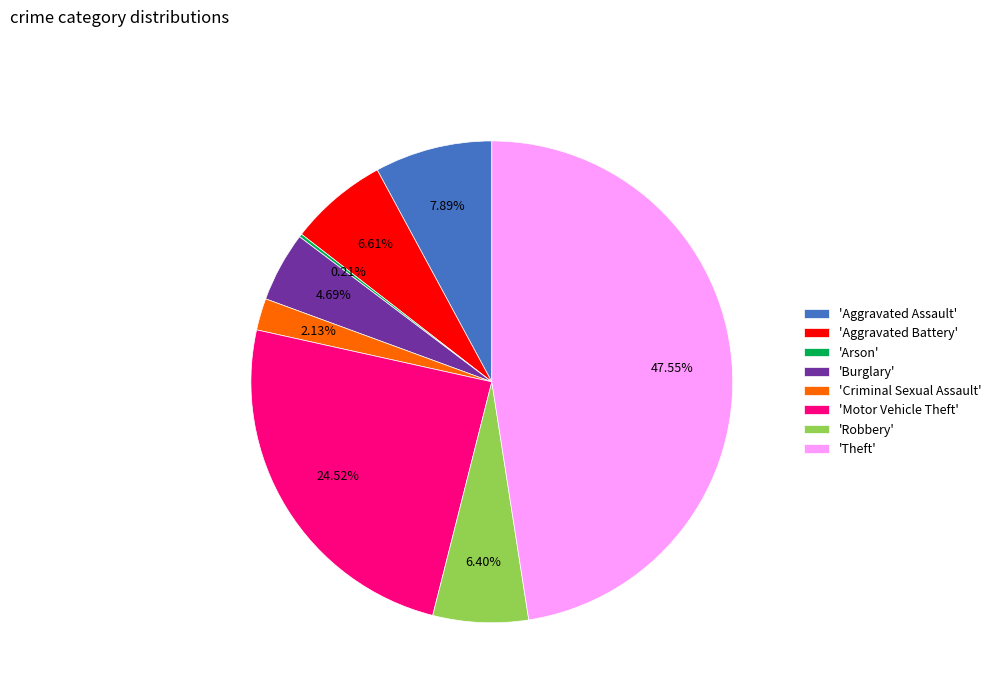

Is there a majority slice in this chart?

No